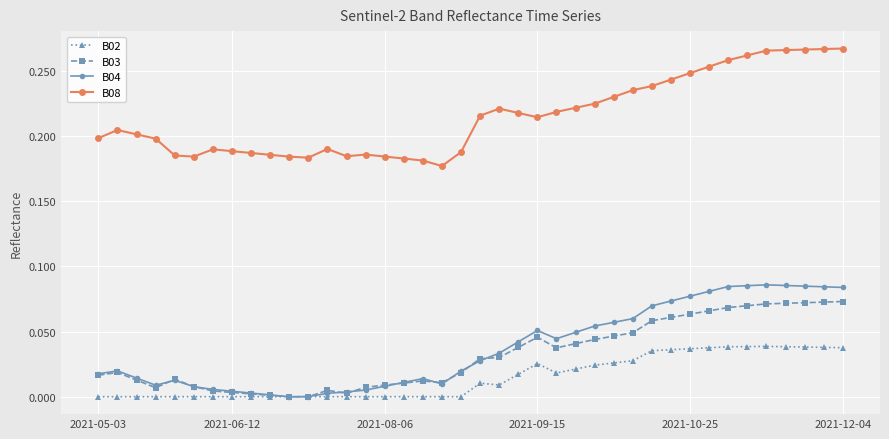

True or false: B04 has more than 0 interior local peaks.

True